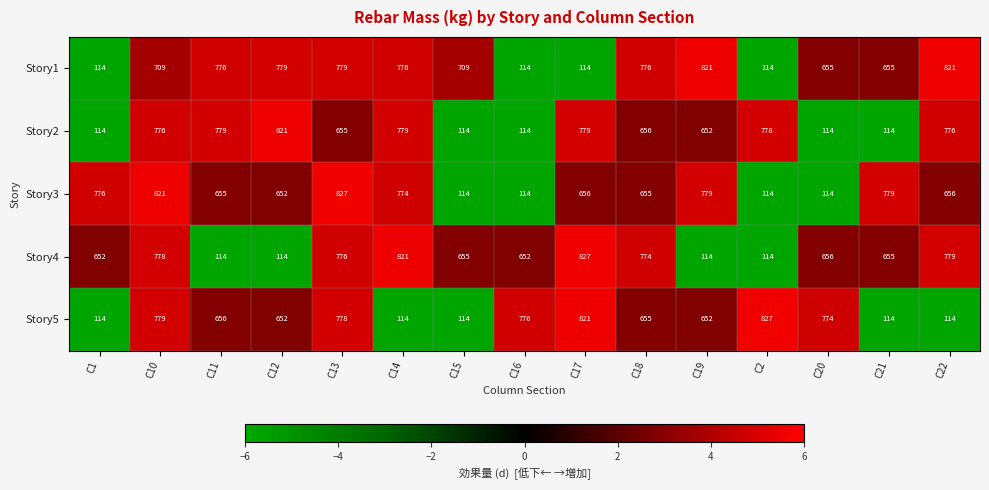

Which series has the largest total across all categories?

Story1